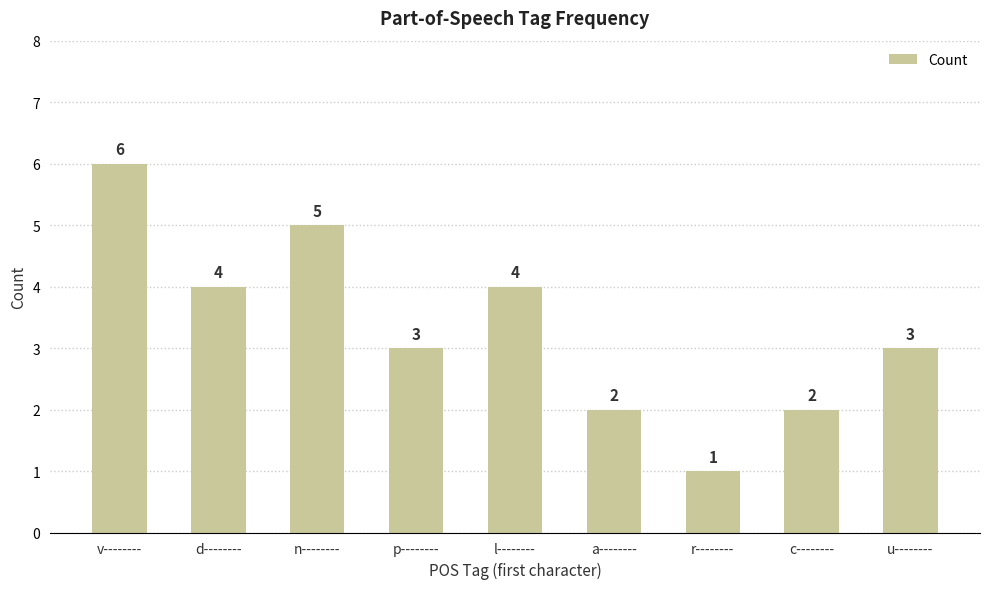

What is the minimum value shown in the chart?

1